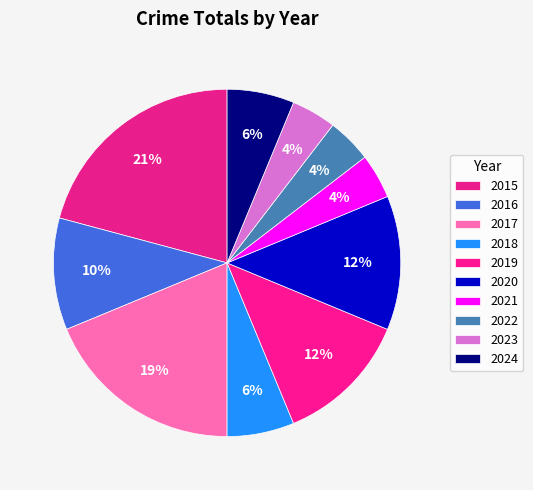

To the nearest percent, what is the difference between the 2024 and 2020 slice percentages?

6%